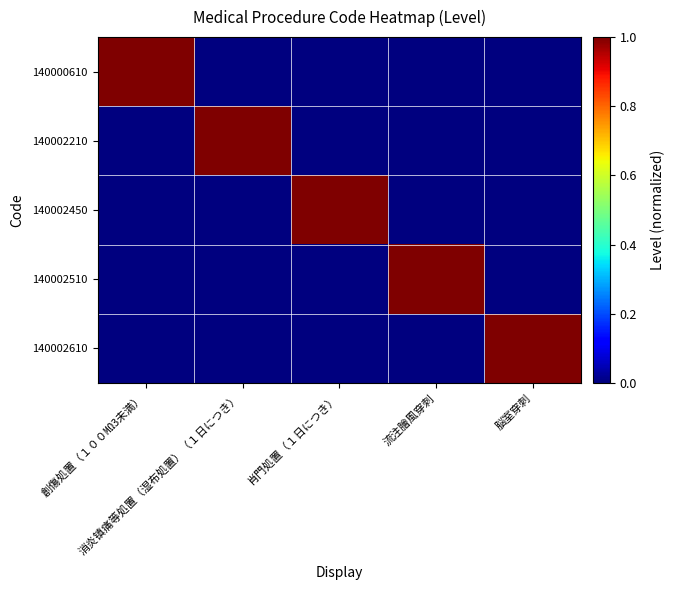

At how many categories does at least one series exceed 0?

5